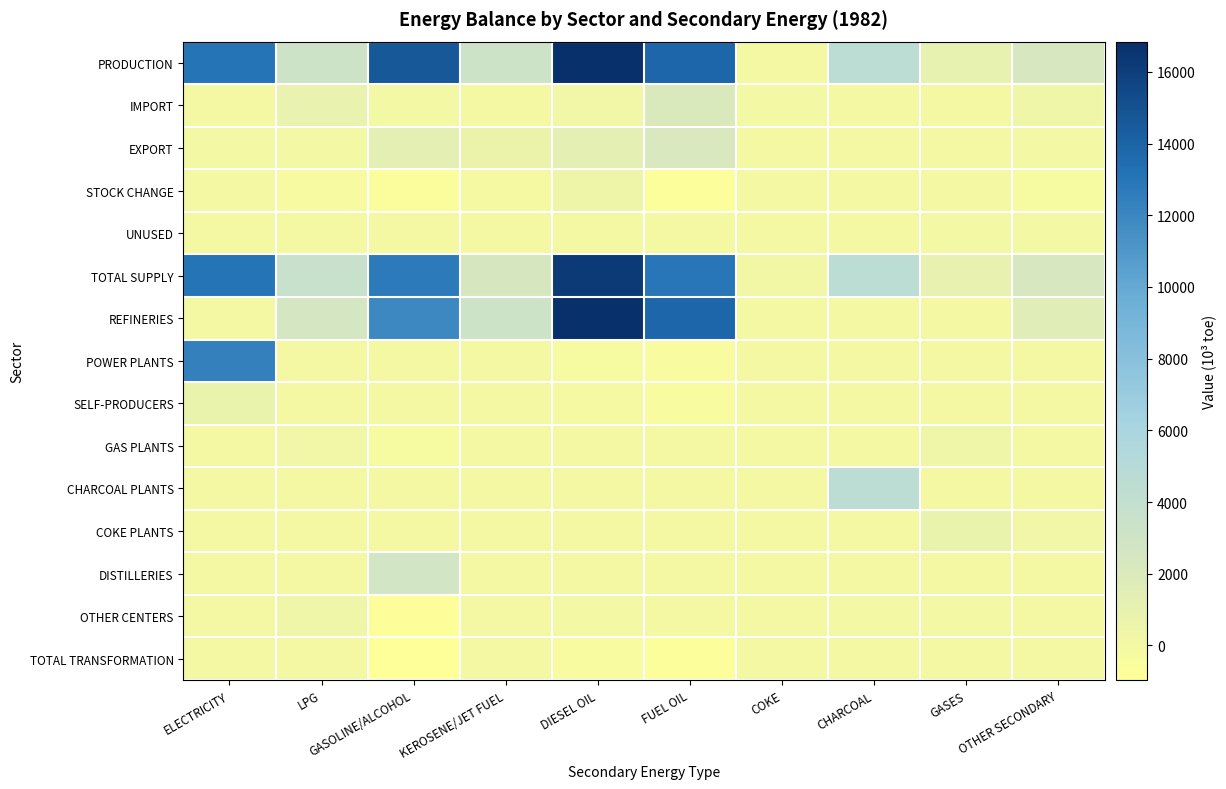

Which has a higher value, ELECTRICITY or LPG?

ELECTRICITY